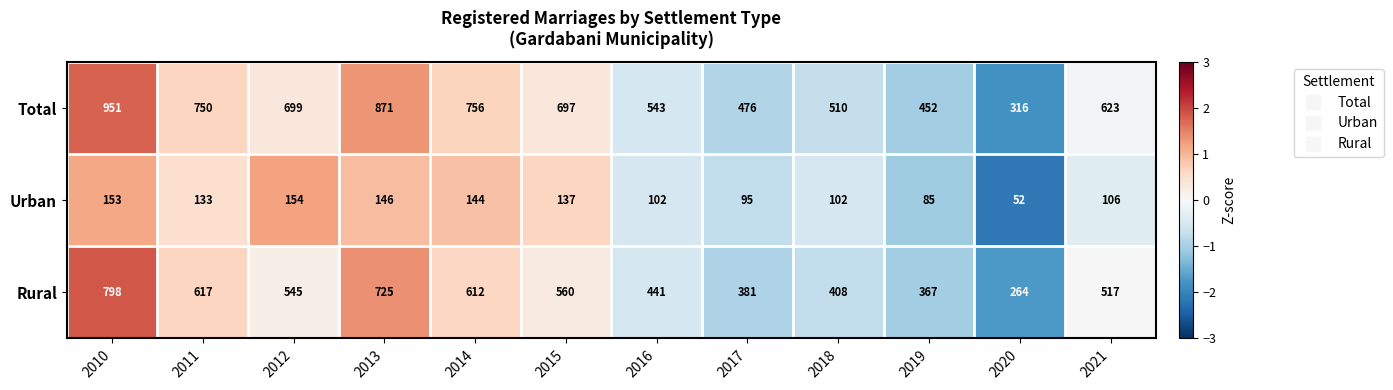

What is the approximate value of Urban at 2018?

102